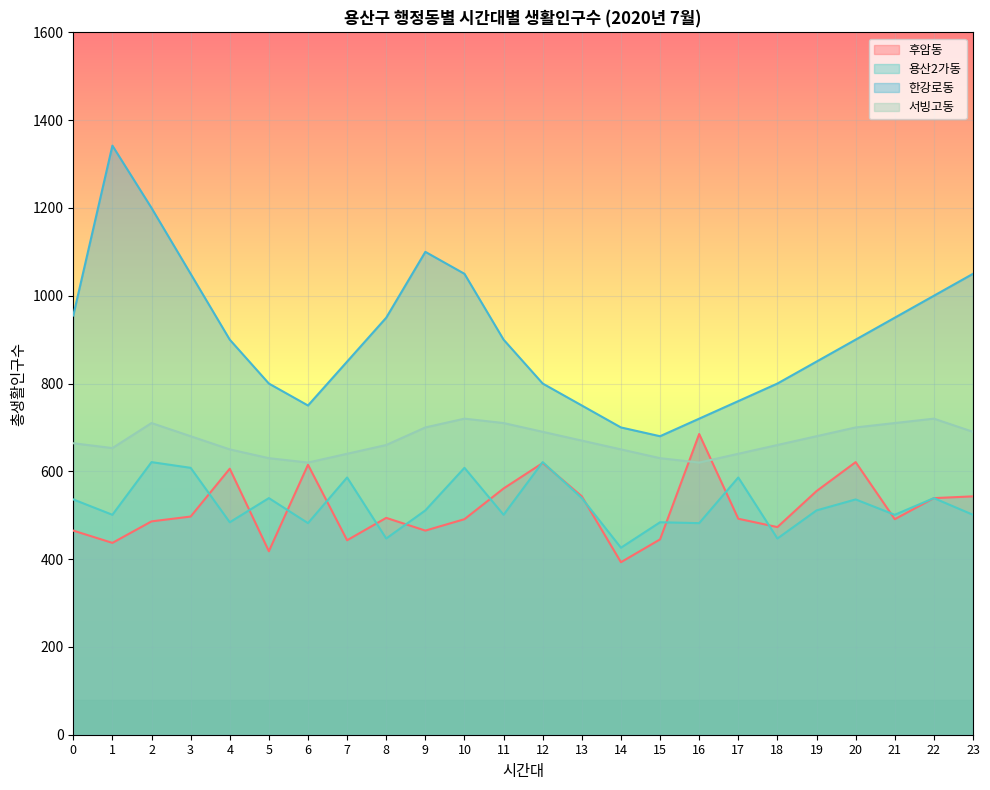

Rank the series at 15 from lowest to highest value.

후암동, 용산2가동, 서빙고동, 한강로동